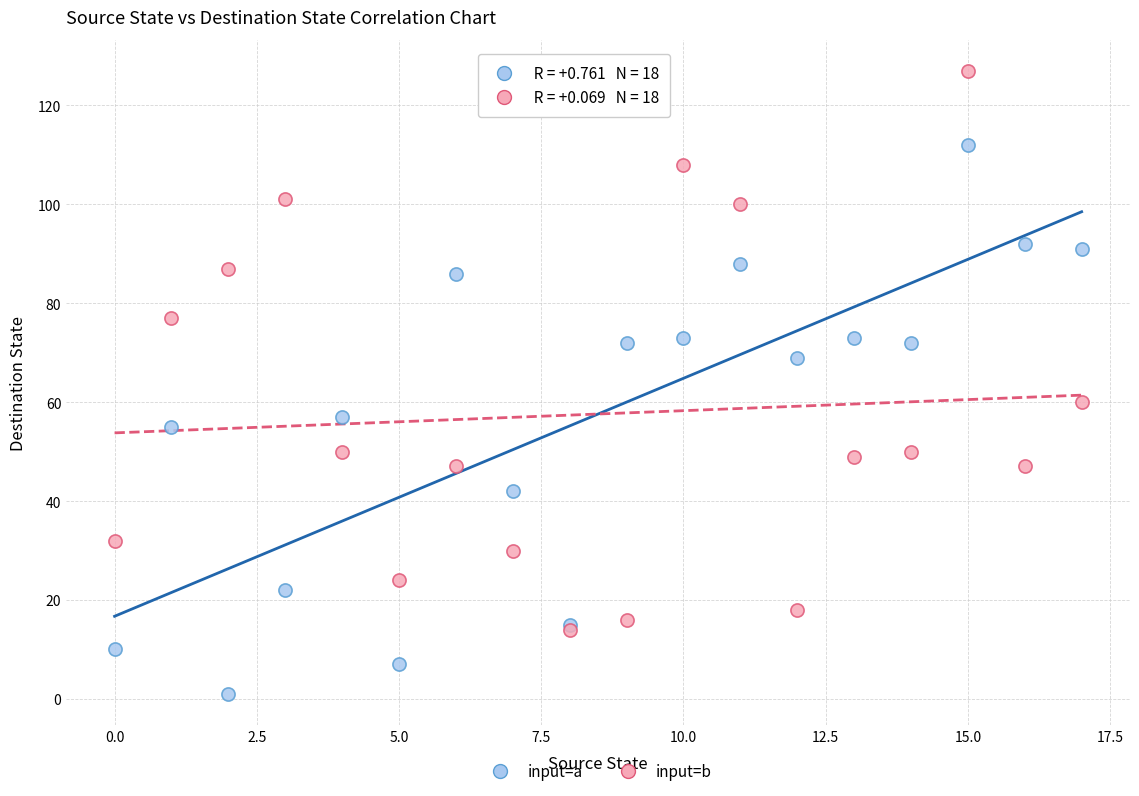

Which series contains the lowest Y value?

input=a